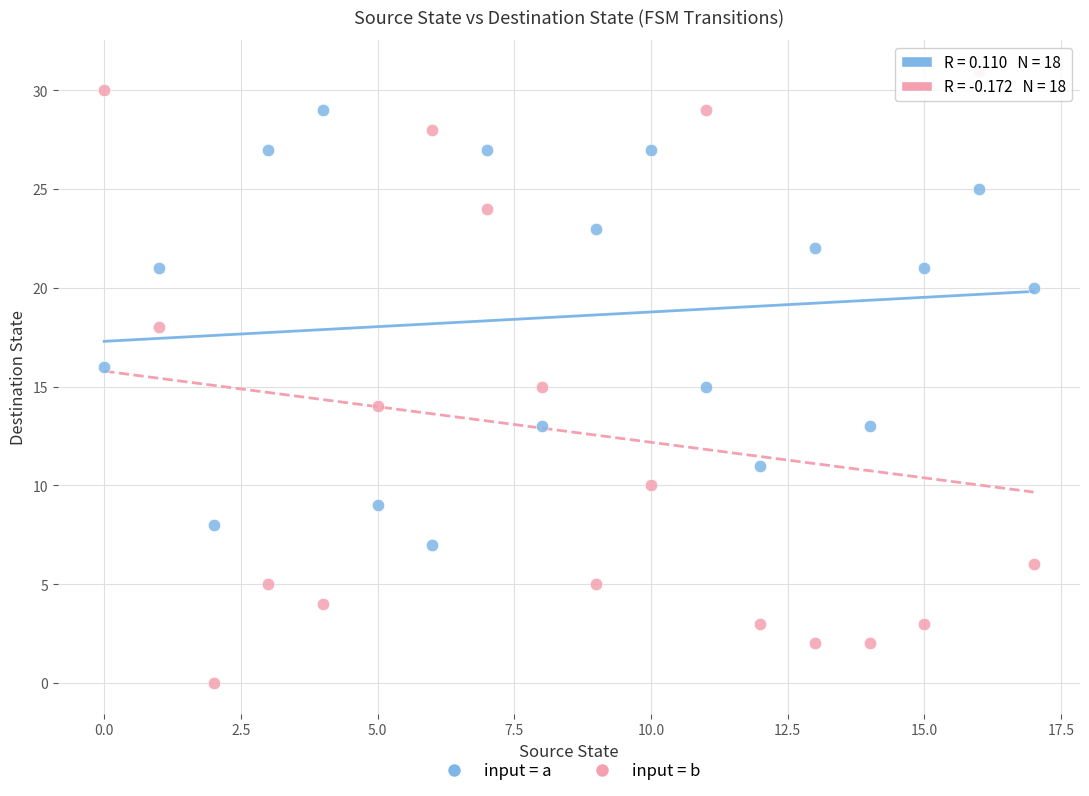

Across all data points, what is the range of Y values (max minus min)?

31